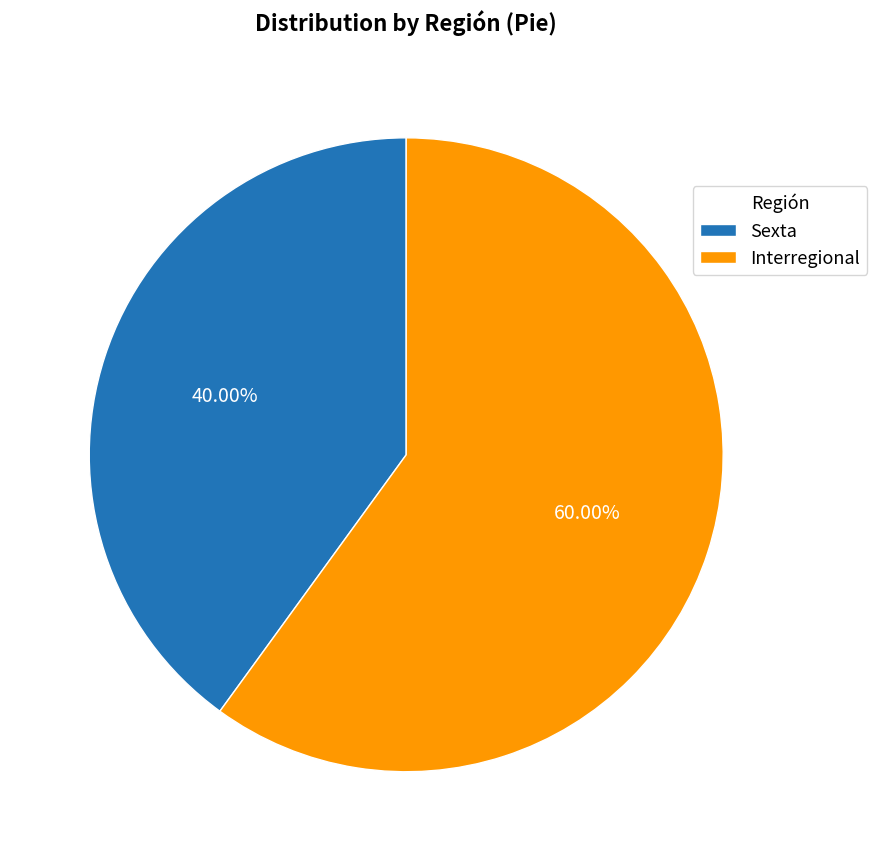

How many slices are in this pie chart?

2